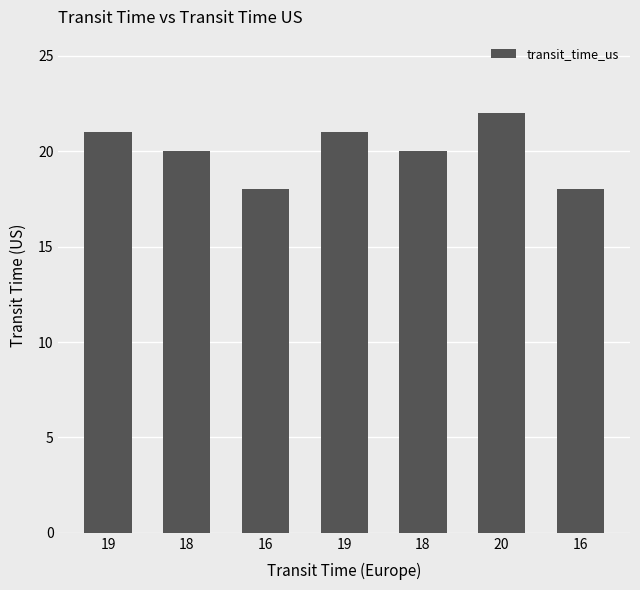

How many categories are shown in the chart?

7